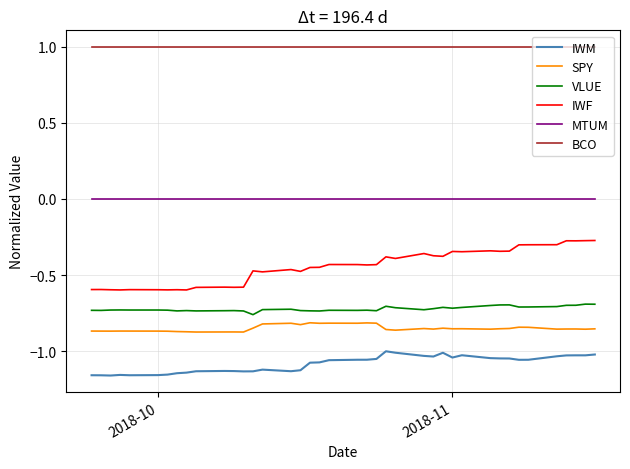

Which series has the largest total across all categories?

BCO